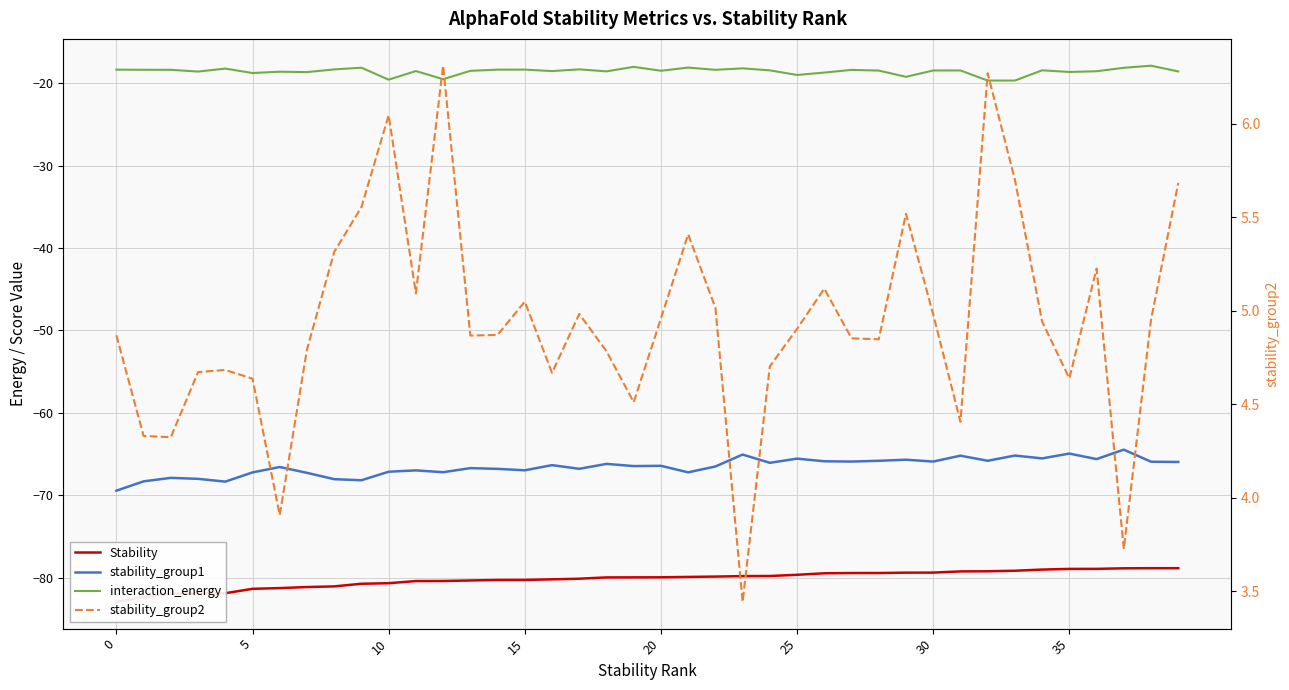

True or false: stability_group1 and Stability cross at least once.

False